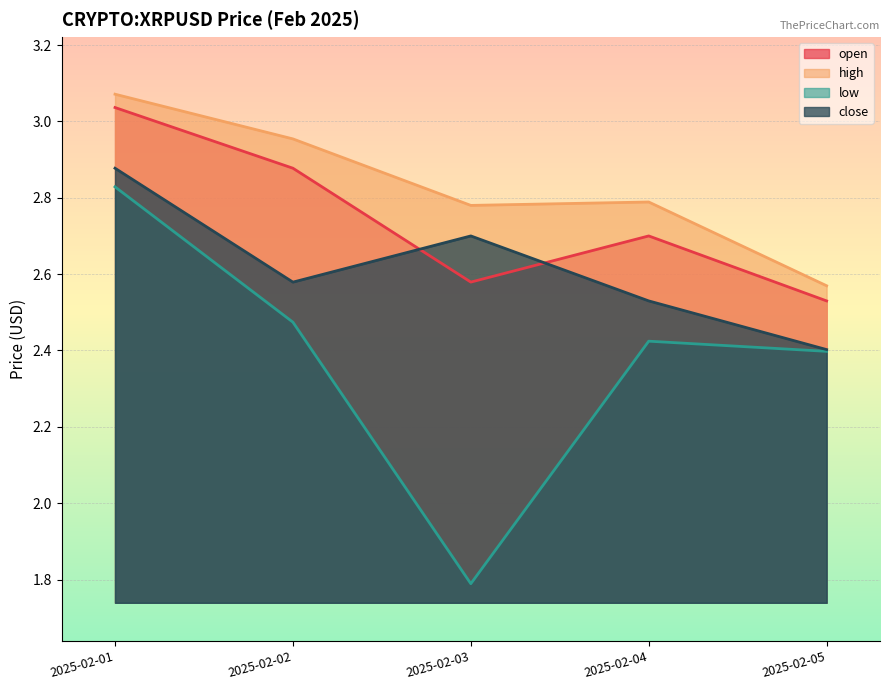

How many intersections are there between close and open?

2